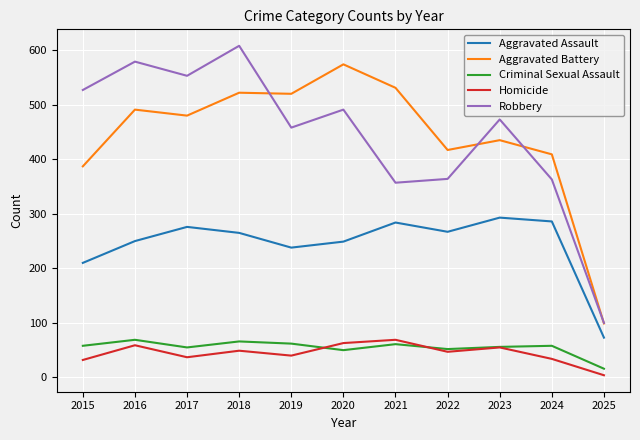

What is the difference between the Aggravated Assault values at 2024 and 2023?

7